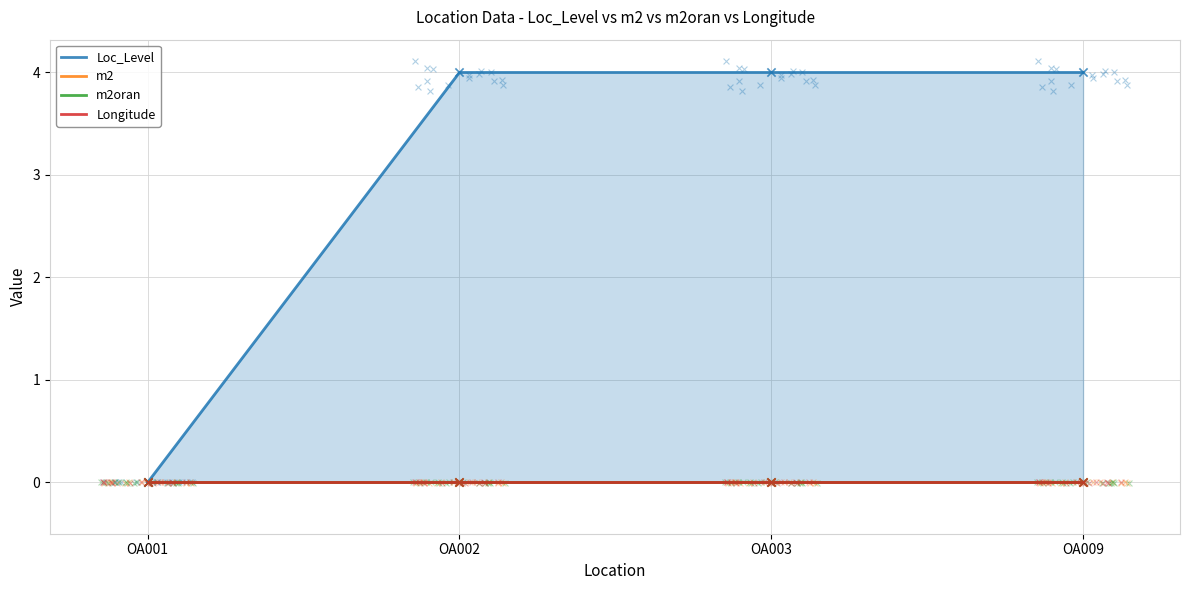

Is the value of Loc_Level at OA001 greater than the value of Longitude at OA002?

No